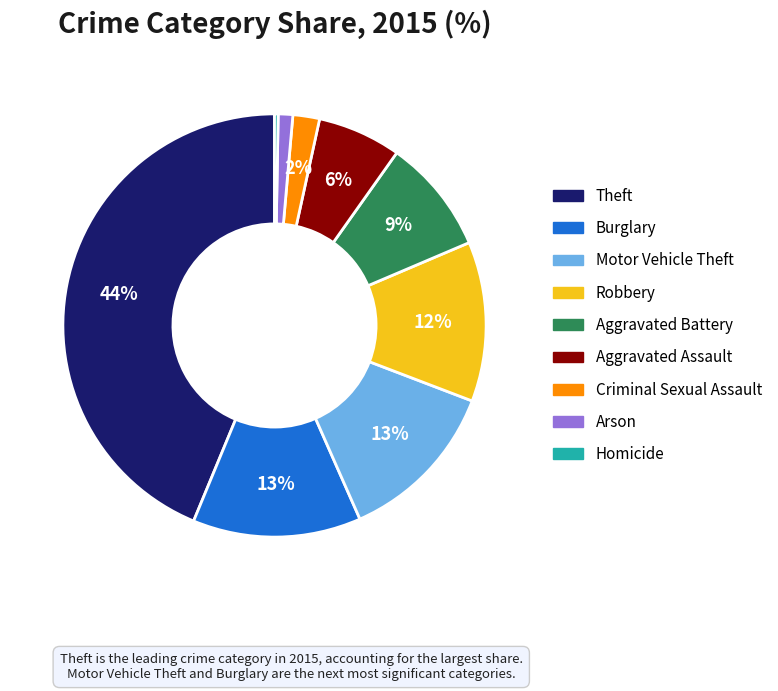

Combined, do Robbery and Burglary account for over 50%?

No